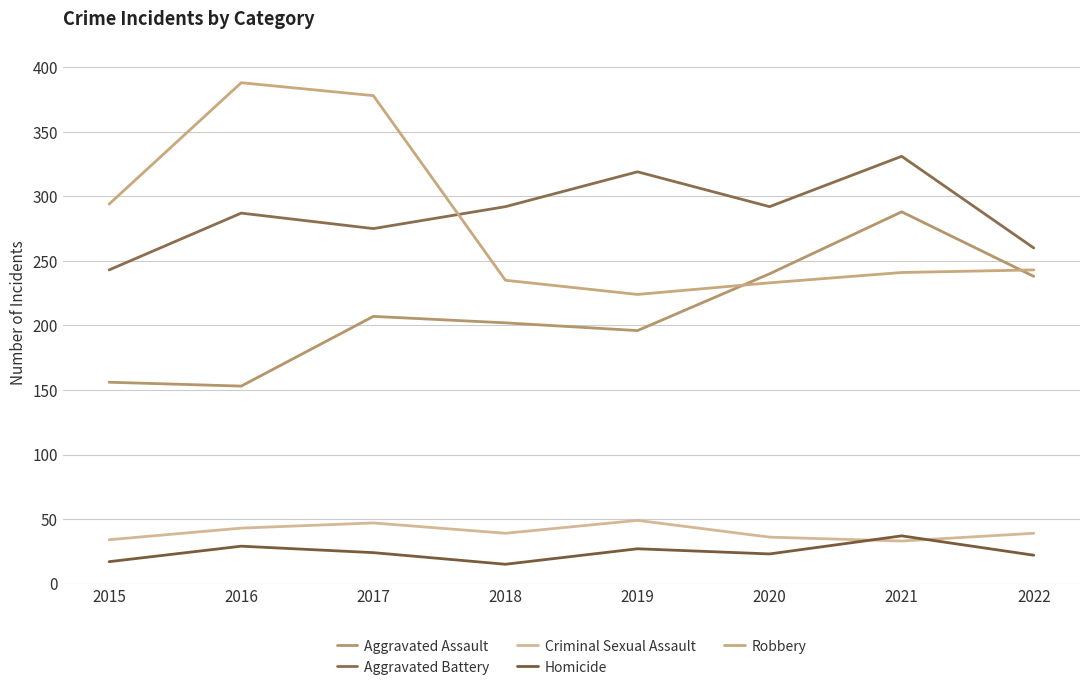

True or false: Homicide has more than 0 interior local peaks.

True